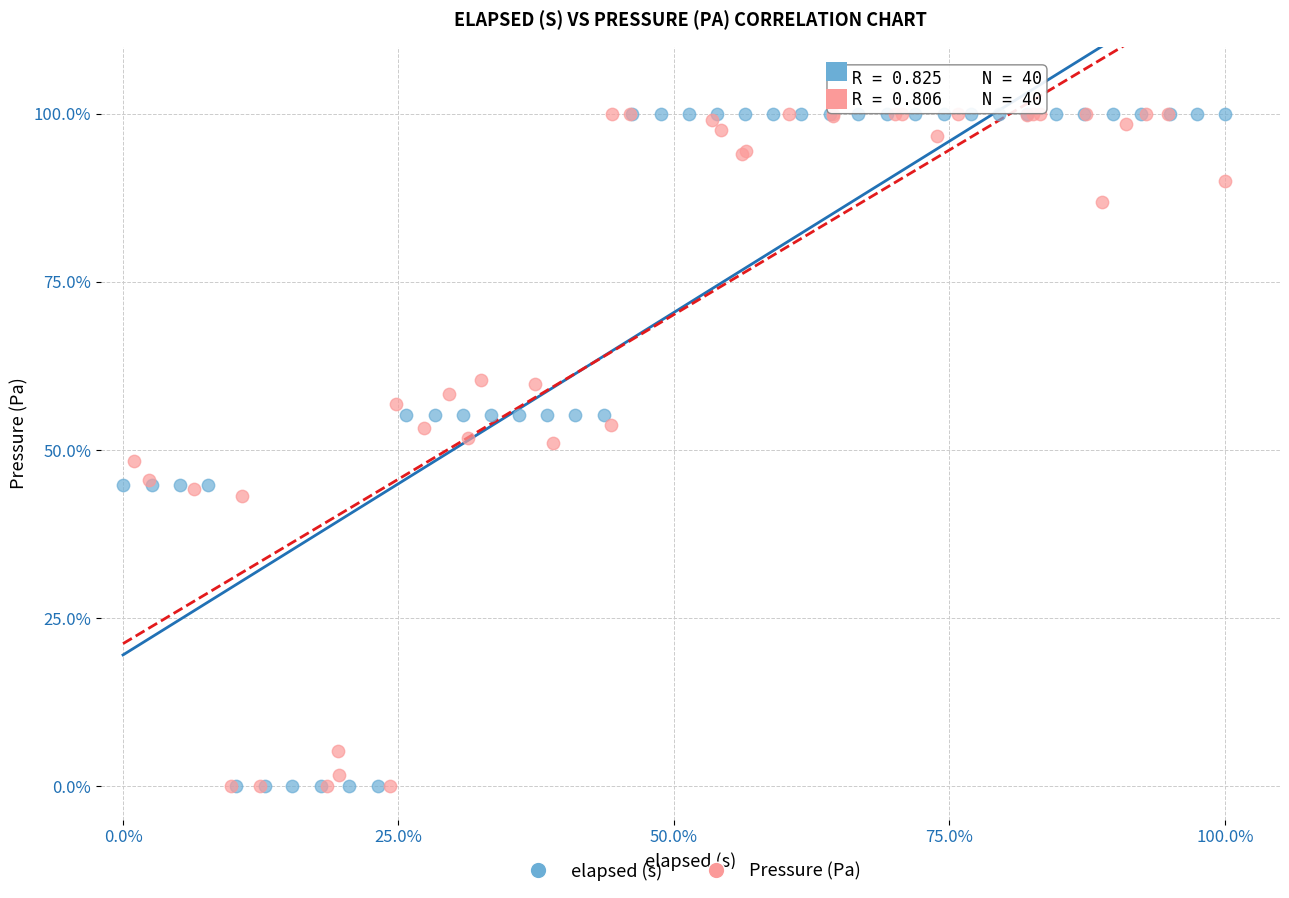

What are all the series names shown in the legend?

elapsed (s), Pressure (Pa)